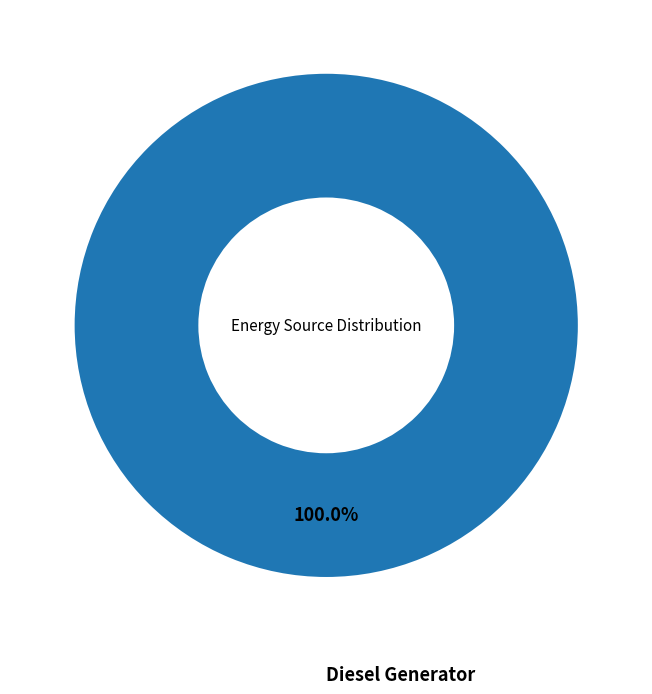

Is there any slice that represents more than half of the pie?

Yes